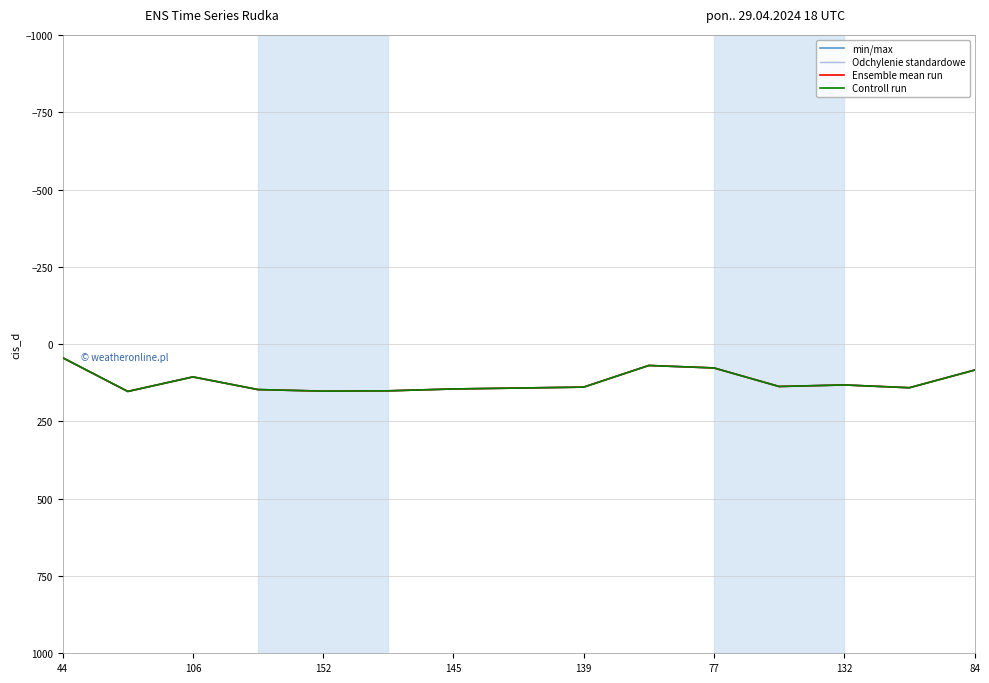

Which series has the widest spread of values?

min/max